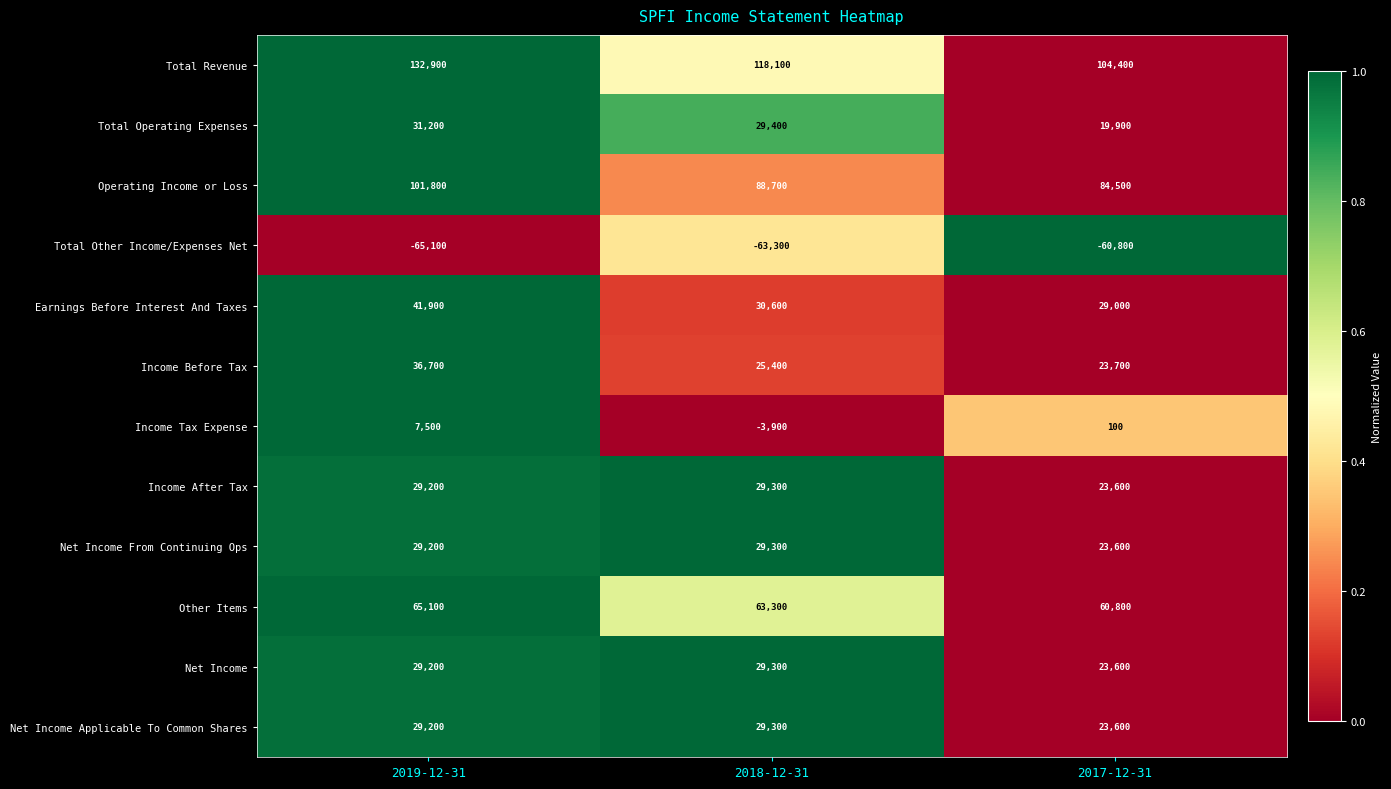

What is the average value of the Other Items series?

63067